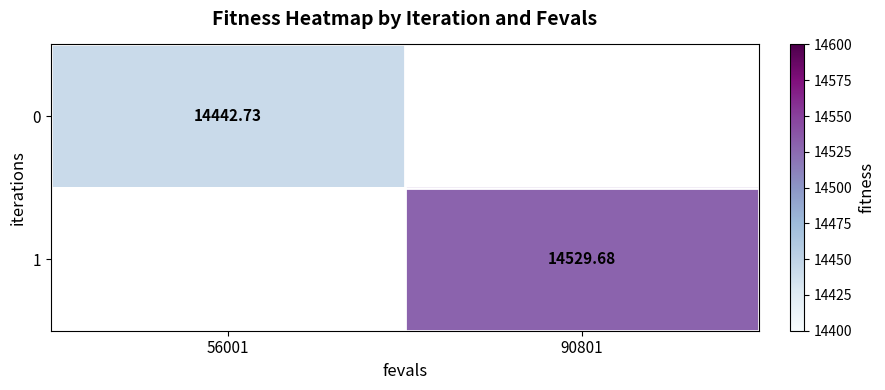

Where is 0 nearest to the value 14442?

56001